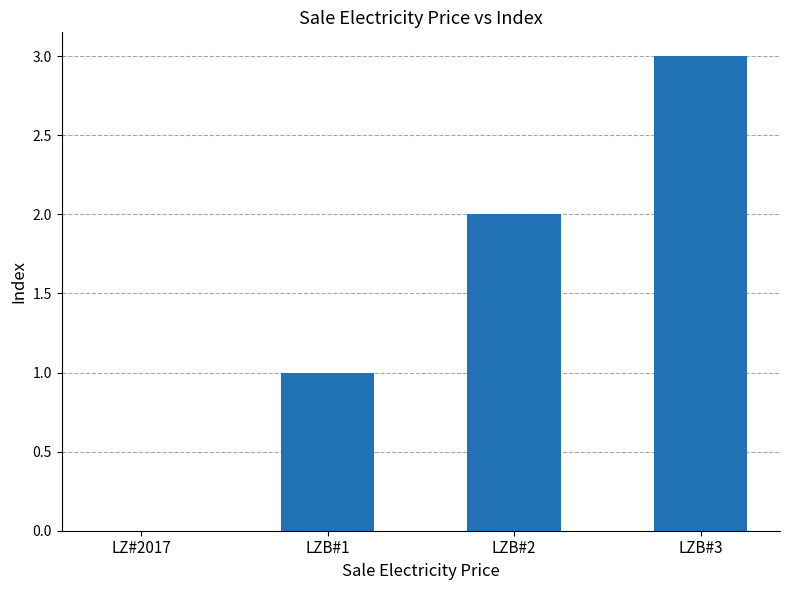

How many distinct data groups are displayed?

1